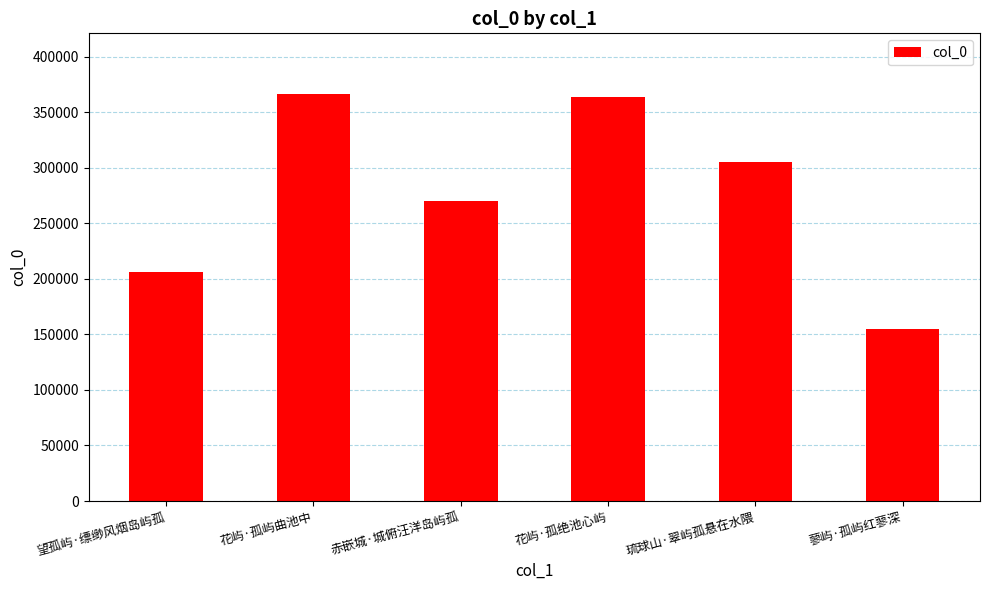

At which category does the chart reach its minimum across all series?

蓼屿·孤屿红蓼深